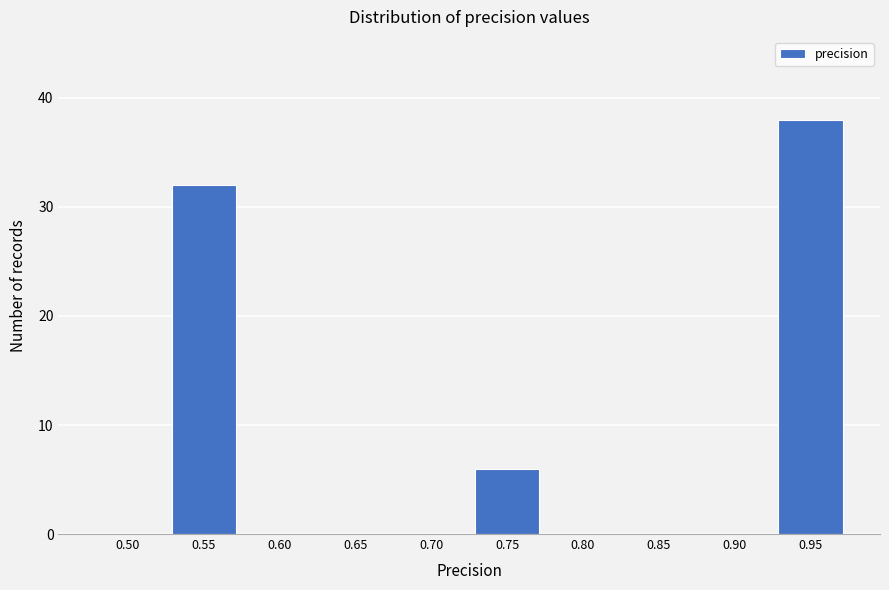

Reading left to right, transcribe all the data shown in this chart.

0.50=0	0.55=32	0.60=0	0.65=0	0.70=0	0.75=6	0.80=0	0.85=0	0.90=0	0.95=38